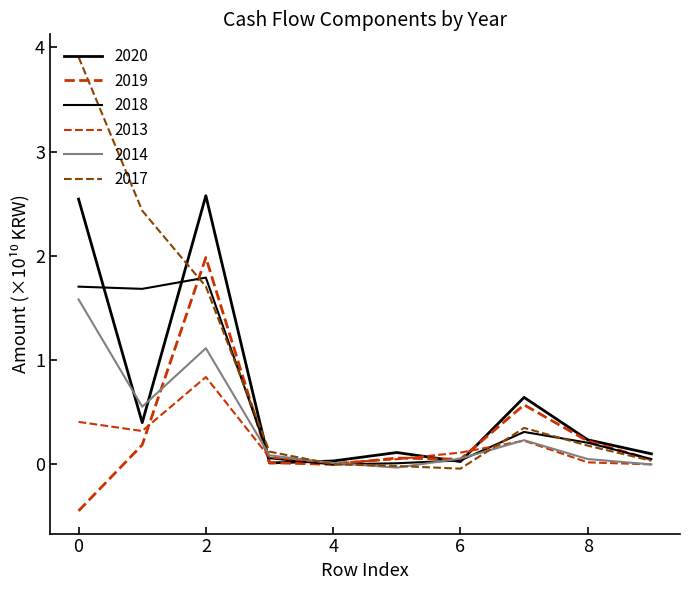

How many lines are shown in the chart?

6